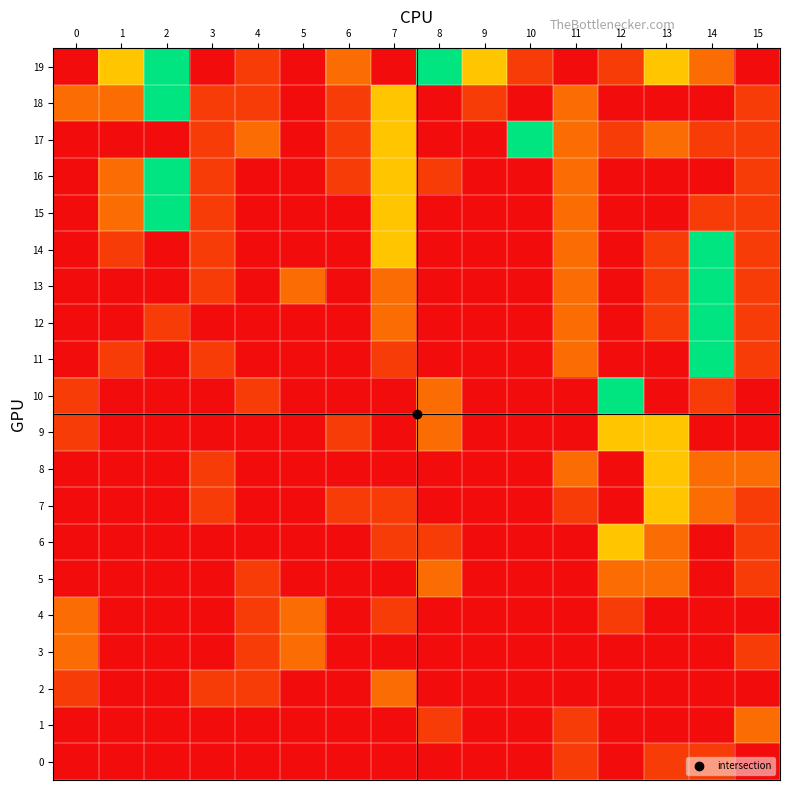

Which has a higher value, 15 or 11?

11